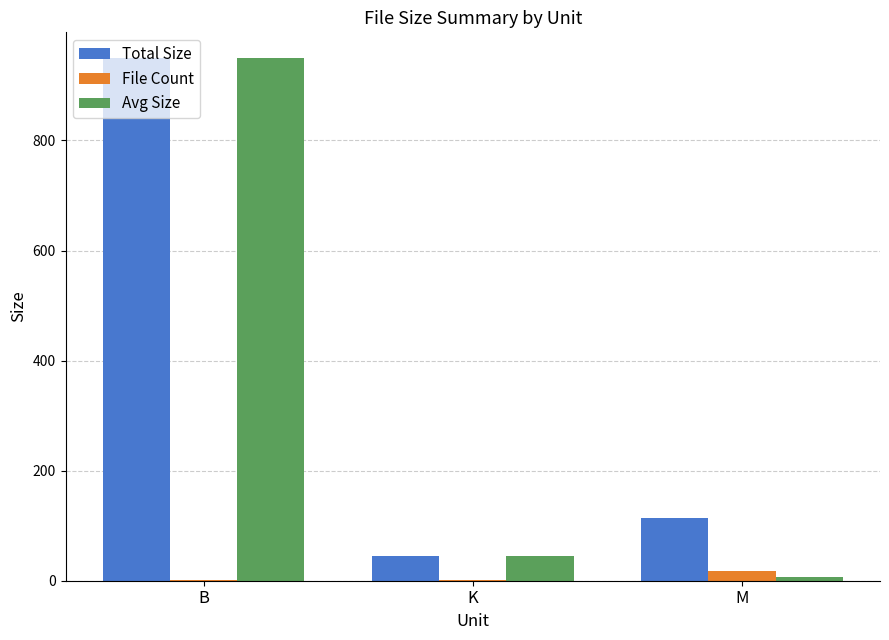

True or false: Total Size has a value of 113.7 at M.

True